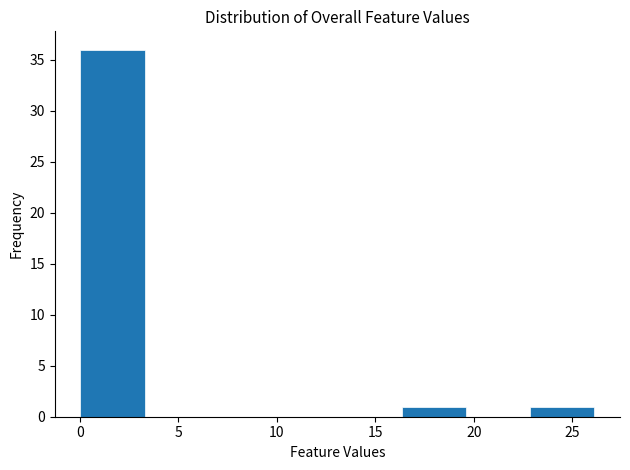

How tall is the bar that spans 23.0 to 26.0 on the x-axis? Neither the bar edges nor the heights are printed on the chart, so give them approximately, as read against the axes.

1